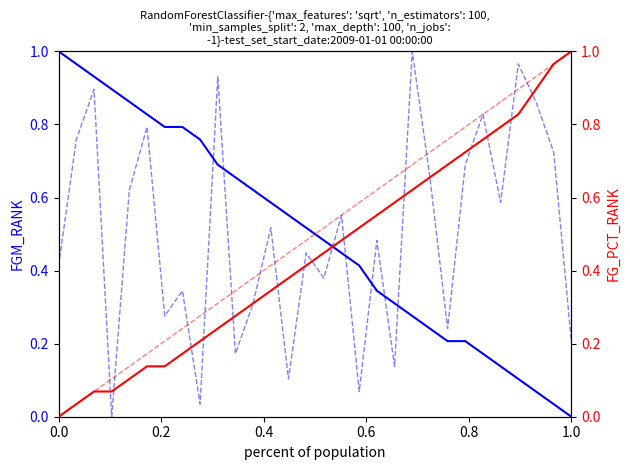

What is the difference between the maximum and minimum values in the FGM_RANK series?

1.0